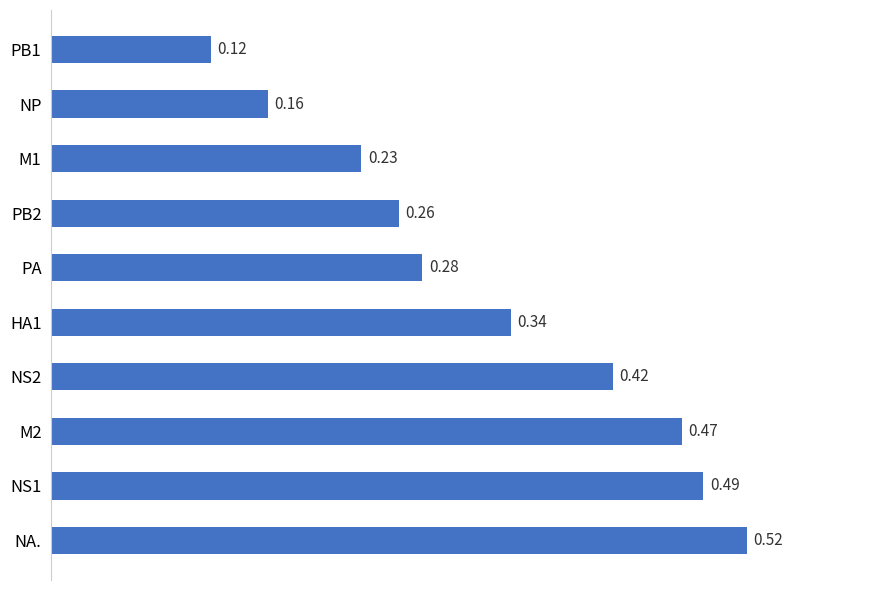

List the labels in order of value, largest first.

NA., NS1, M2, NS2, HA1, PA, PB2, M1, NP, PB1